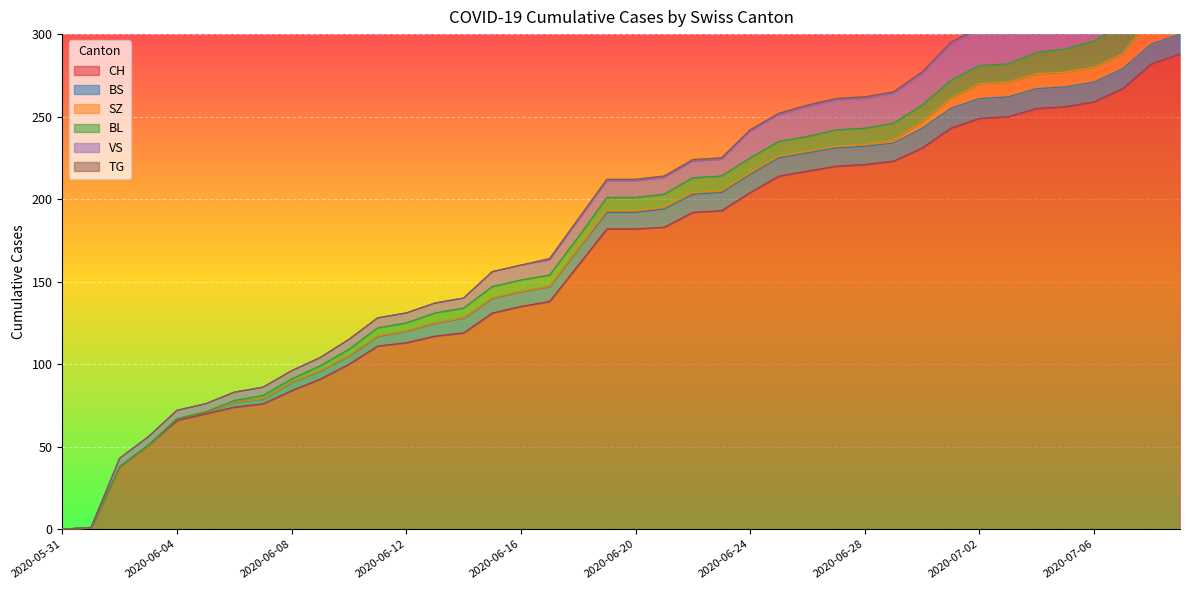

Is it true that BS equals 17 at 2020-07-04?

False